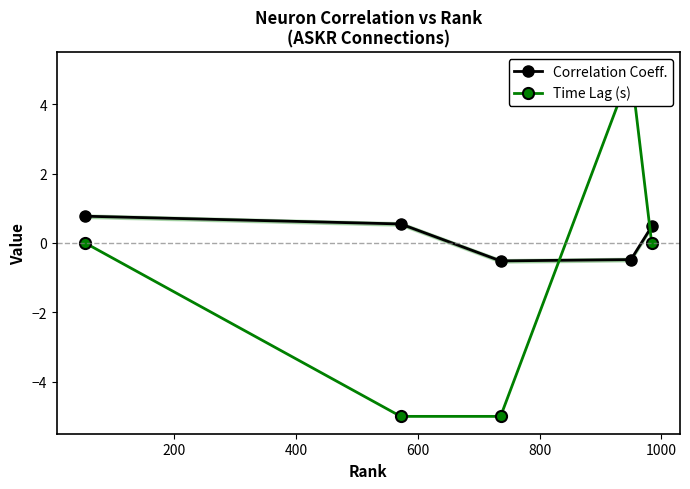

What is the highest value of the Correlation Coeff. series?

0.8